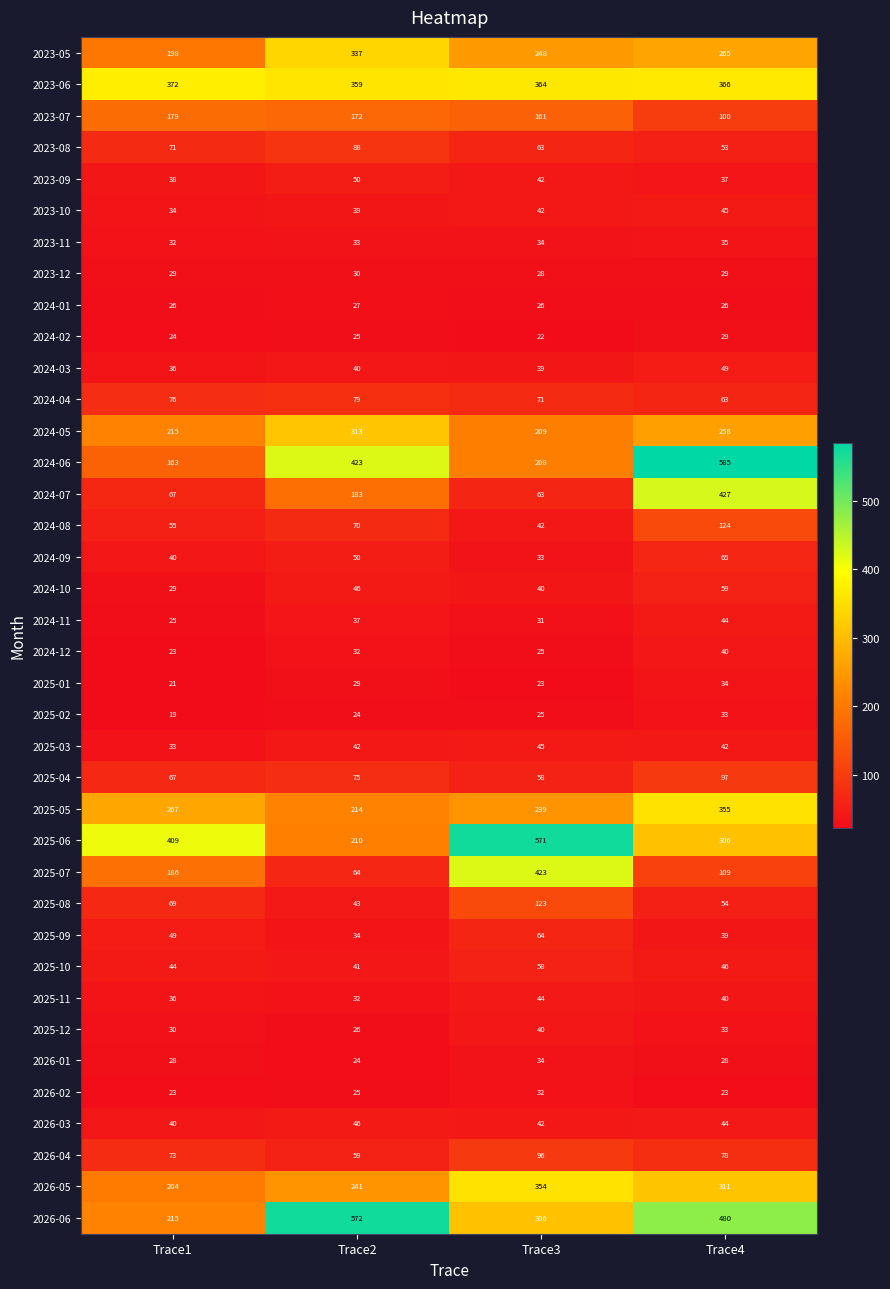

Rank the categories by 2026-04 value from lowest to highest.

Trace2, Trace1, Trace4, Trace3